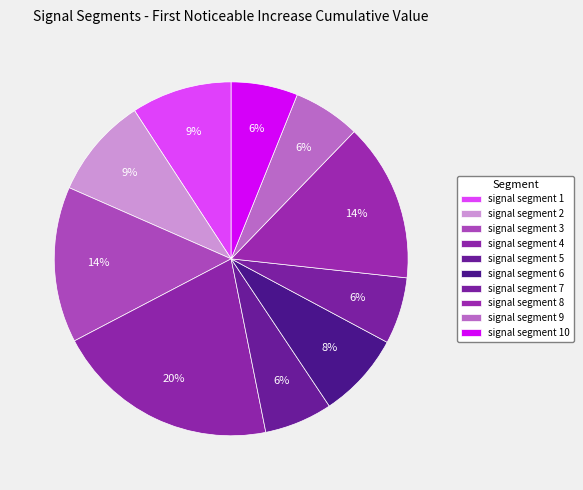

To the nearest percent, what portion does signal segment 5 represent?

6%